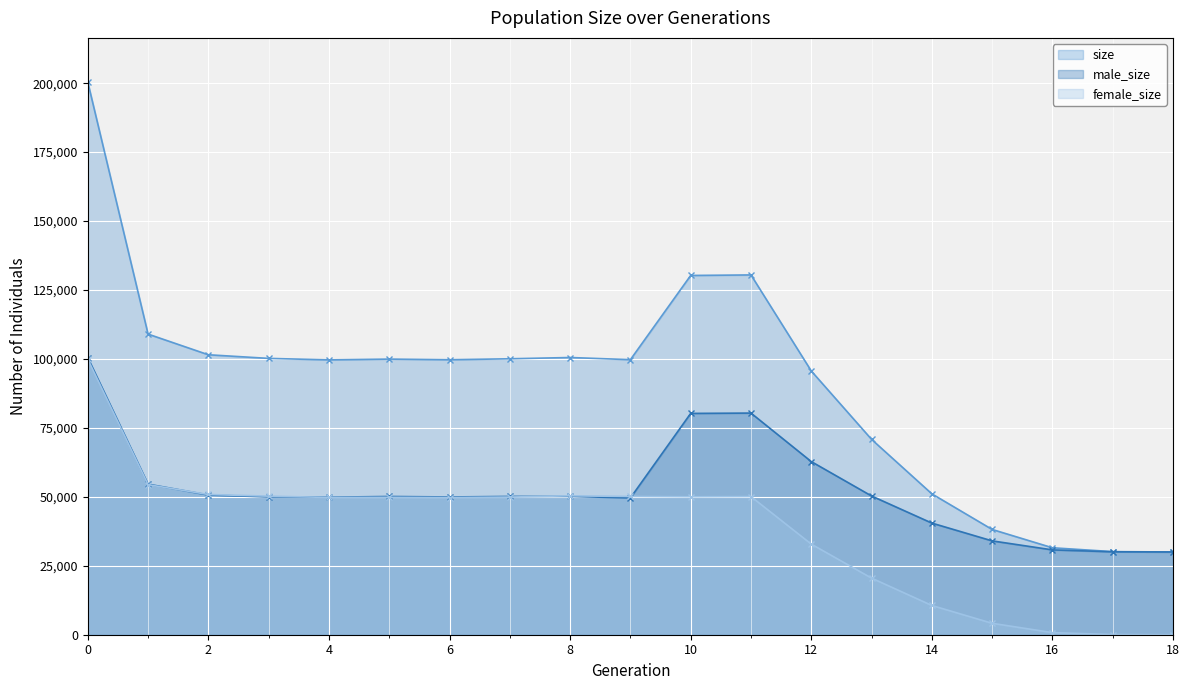

True or false: male_size and female_size intersect in this chart.

True